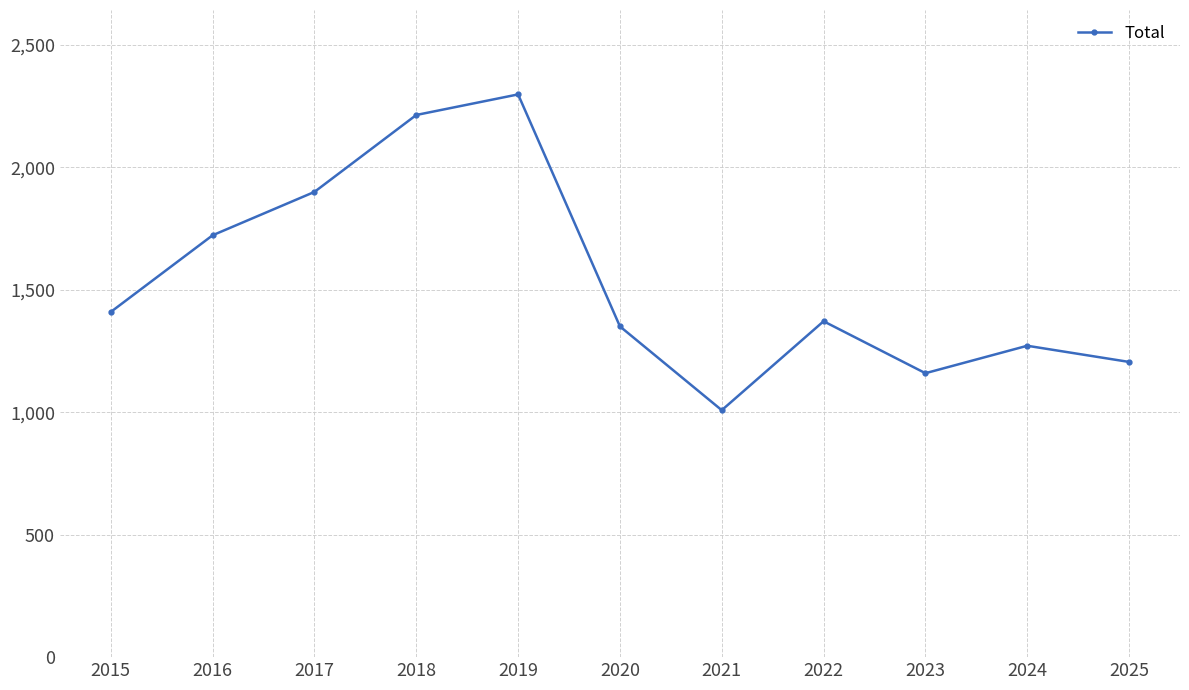

What is the maximum value shown in the chart?

2297